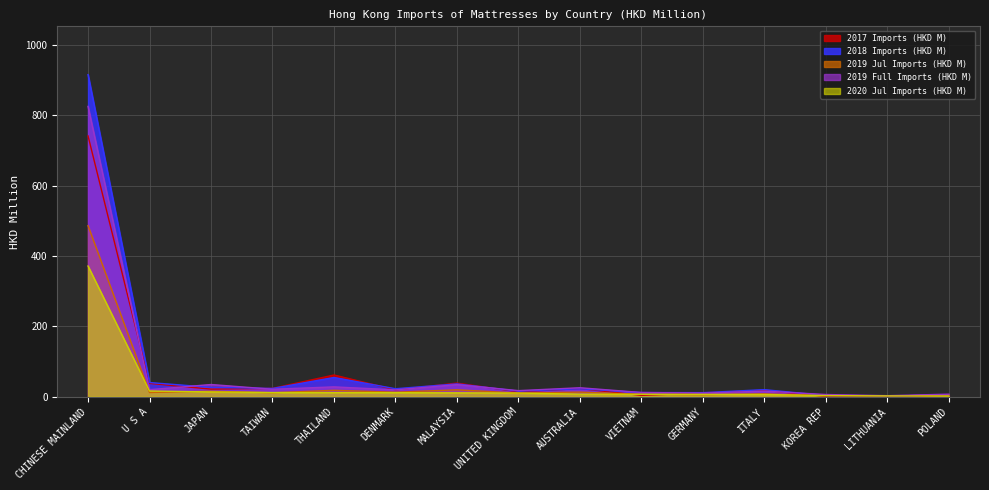

What is the difference between the second highest and second lowest values in the 2019 Full Imports (HKD M) series?

28.4